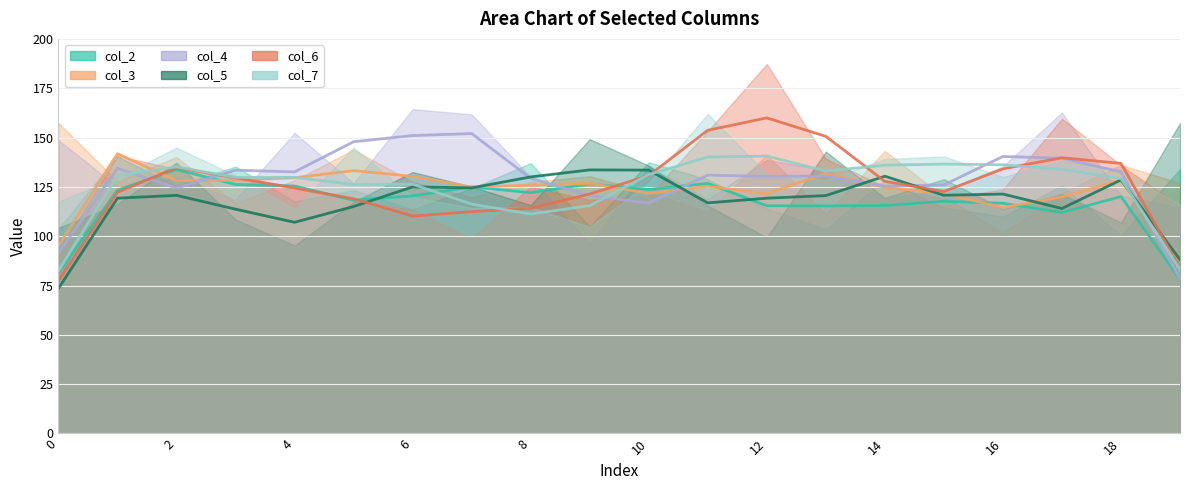

How many data points does each series have?

20